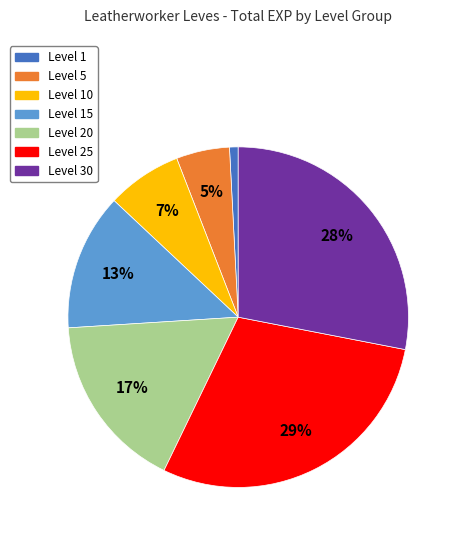

Is there a majority slice in this chart?

No